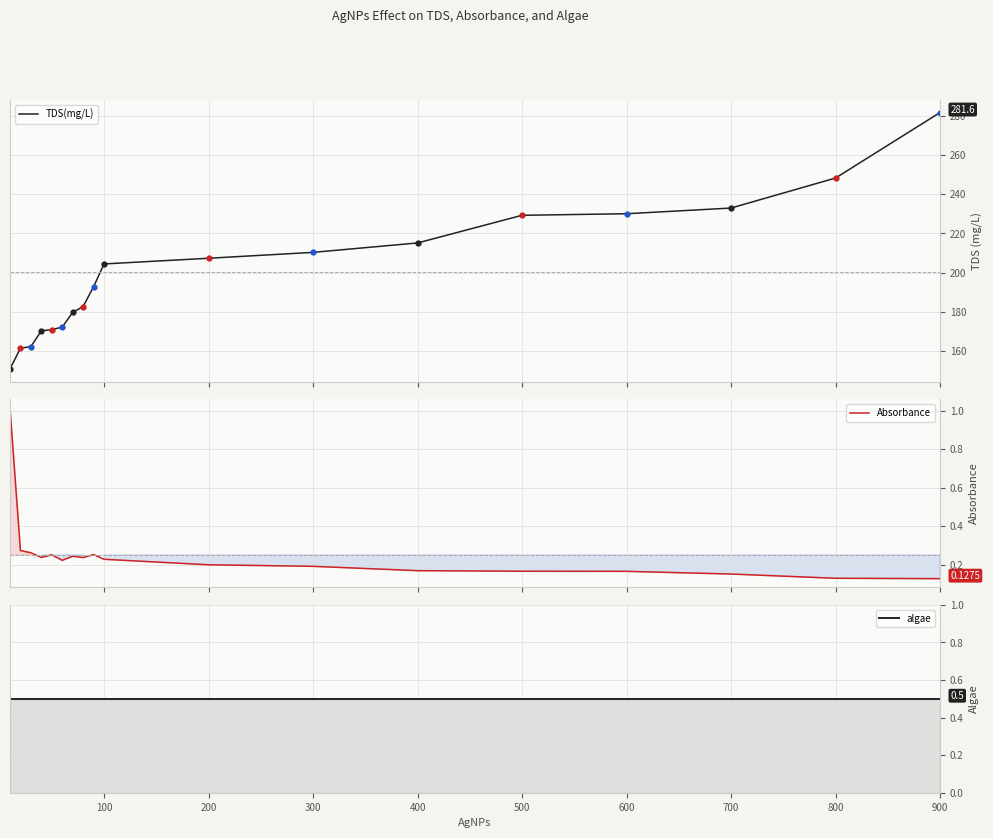

True or false: algae and Absorbance intersect in this chart.

True